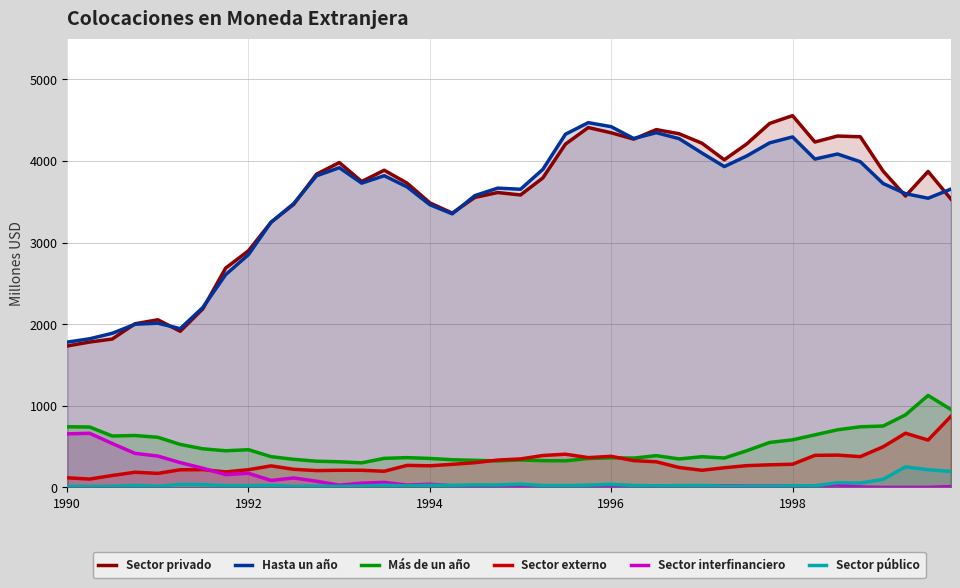

The Más de un año series shows 744 at 1990. True or false?

True